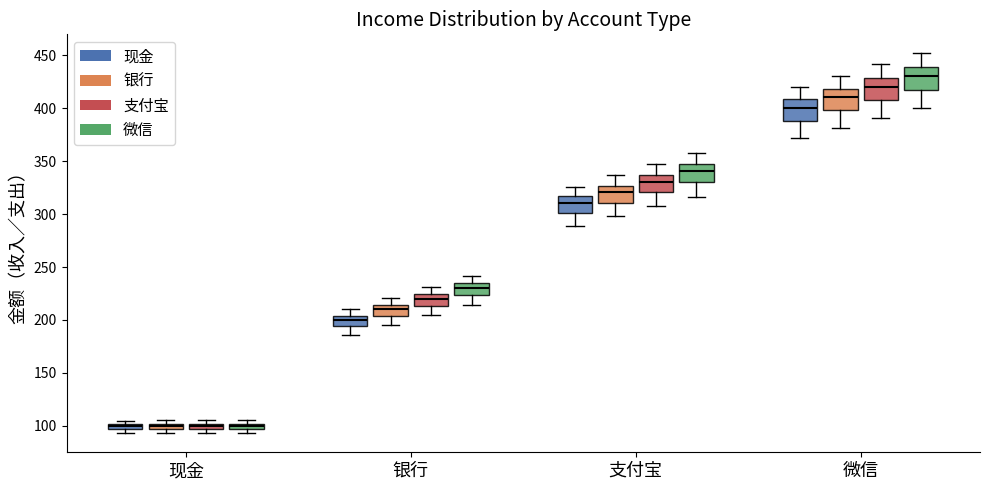

Where is the upper edge of the box for 现金 (微信) on the y-axis? The values are not printed on the chart, so give them approximately, as read against the axis.

100